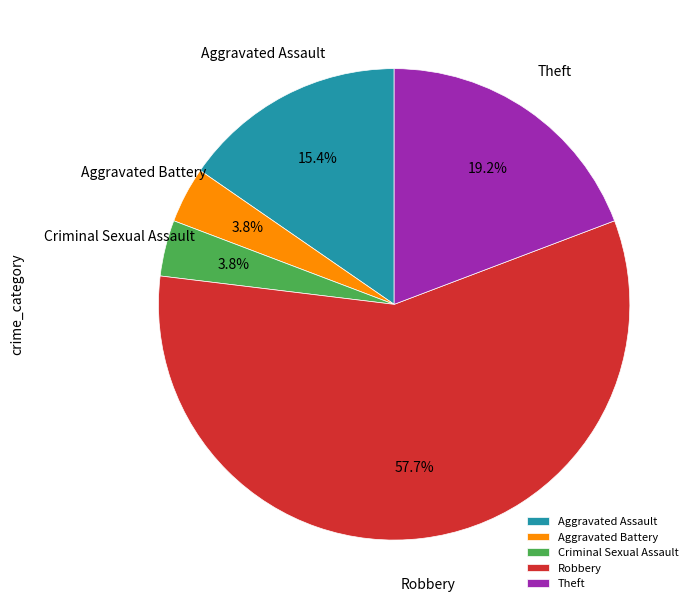

Is the sum of Robbery and Criminal Sexual Assault greater than half?

Yes